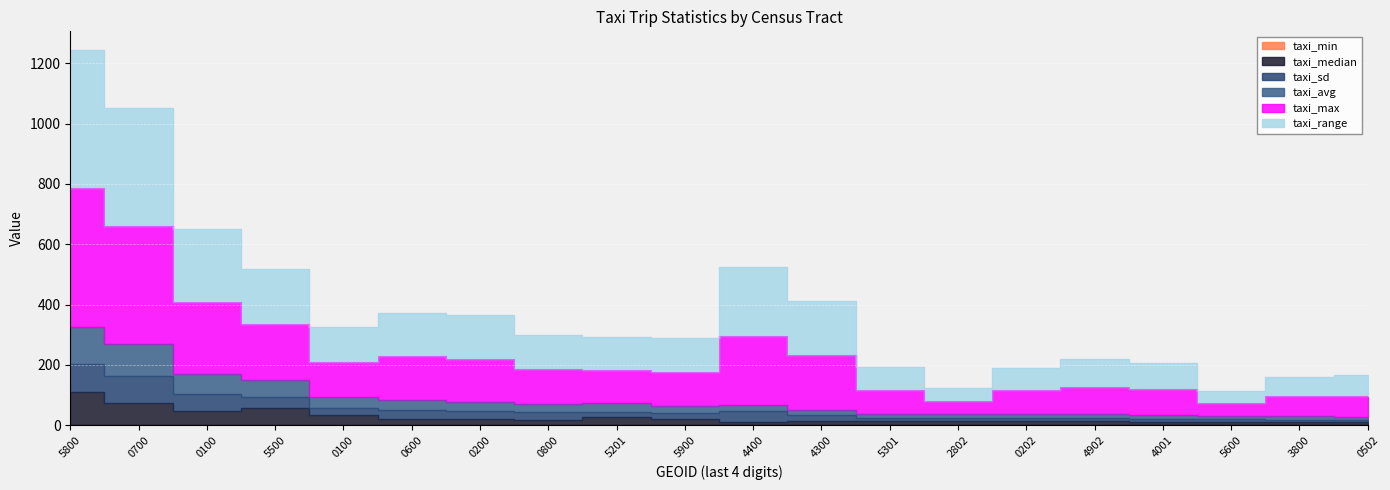

At which category does taxi_median reach its first local valley?

0100